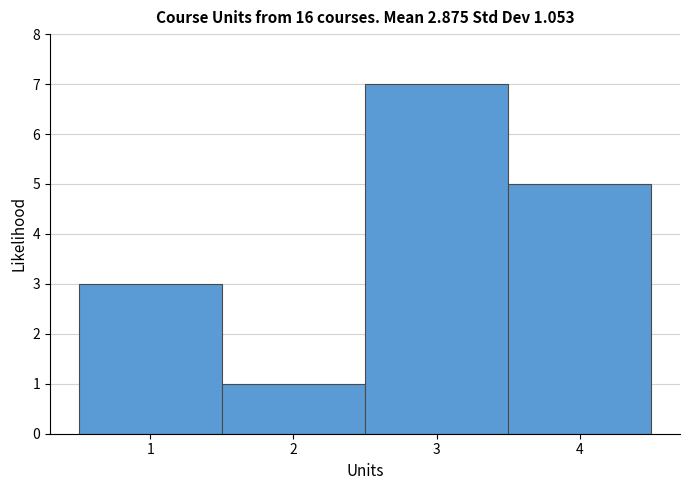

Reading left to right, transcribe this chart: for each bar, give the range it covers on the x-axis and its height. The values are not printed on the chart, so give them approximately, as read against the axis.

0.5 to 1.5: 3
1.5 to 2.5: 1
2.5 to 3.5: 7
3.5 to 4.5: 5